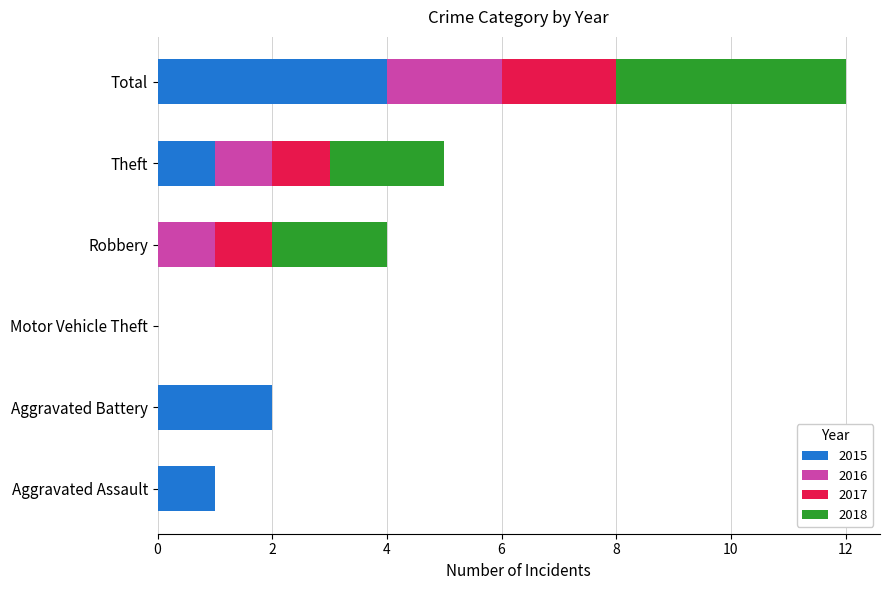

Is it true that 2015 equals 0 at Robbery?

True